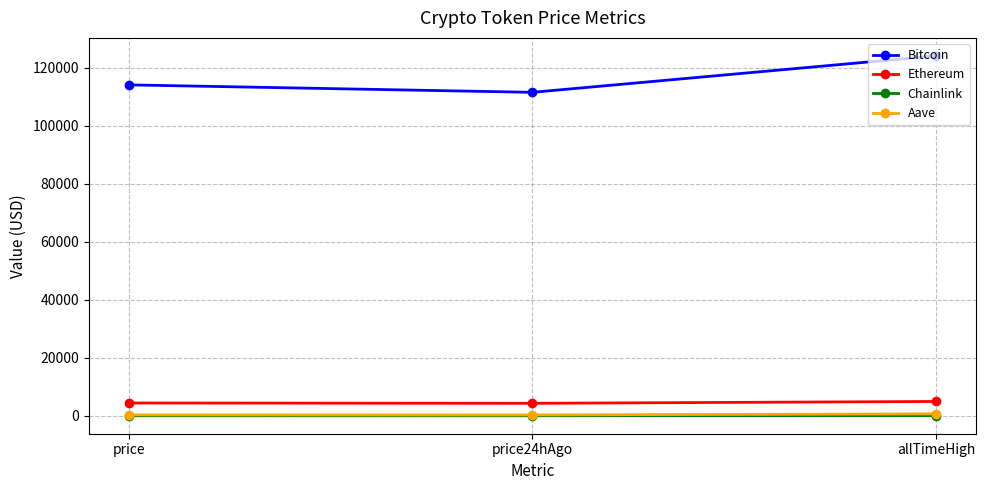

At how many categories does at least one series exceed 81558?

3